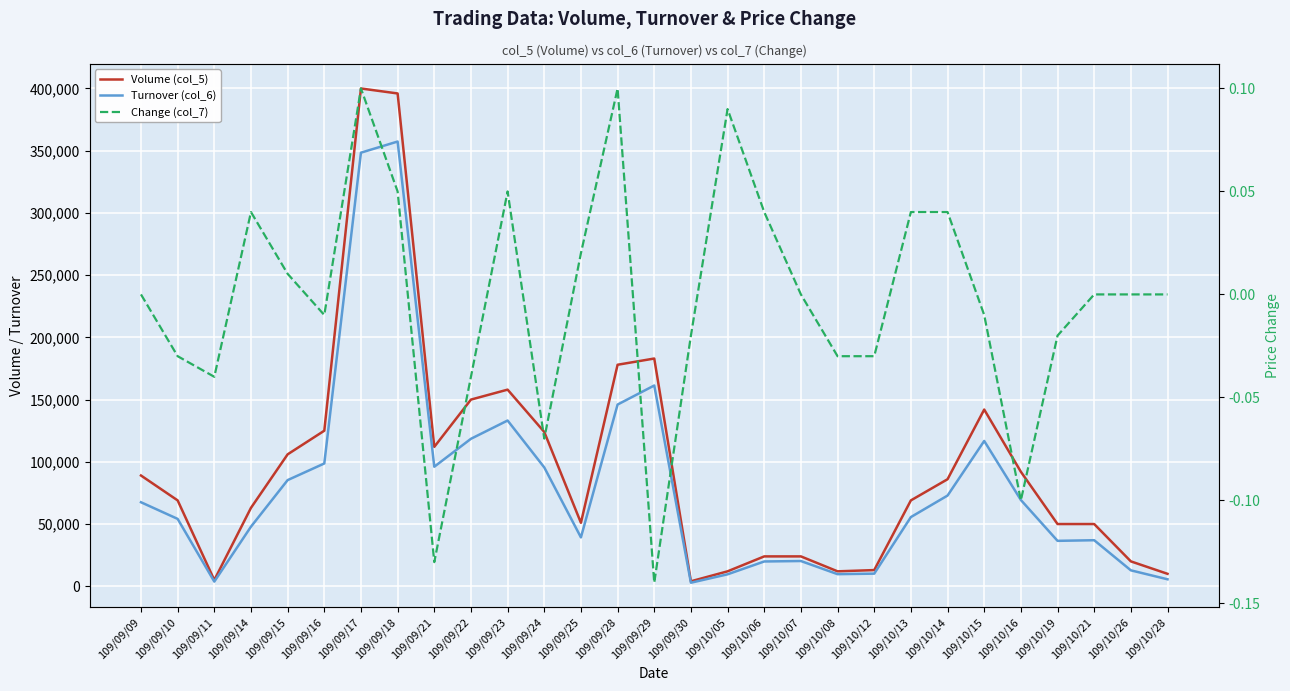

At which category is the sum across all series the highest?

109/09/18